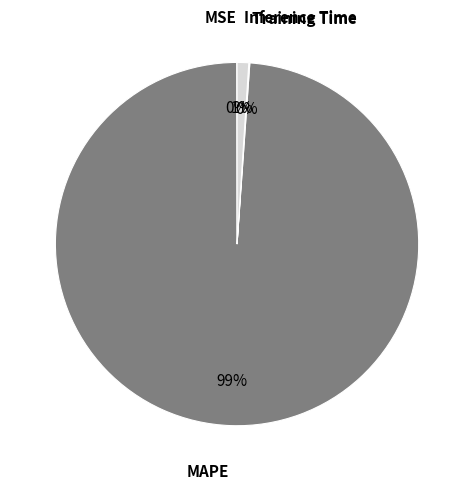

To the nearest percent, what is the difference between the largest and smallest slice percentages?

99%